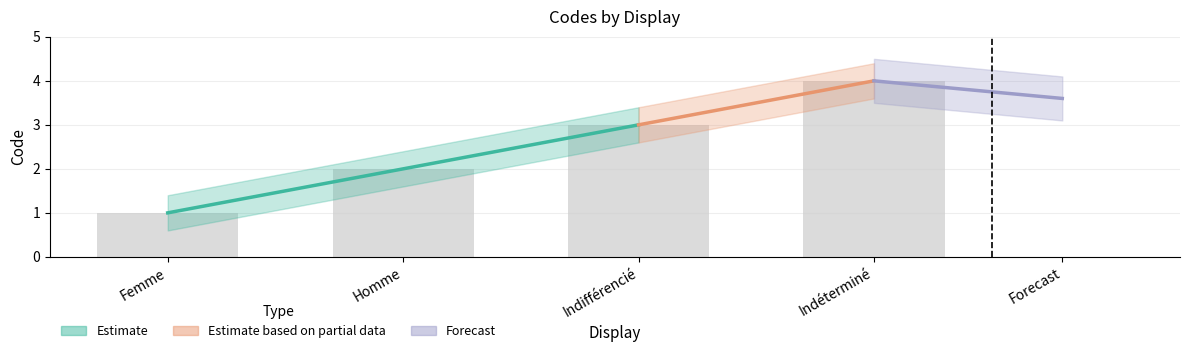

Where is the data nearest to the value 2?

Homme